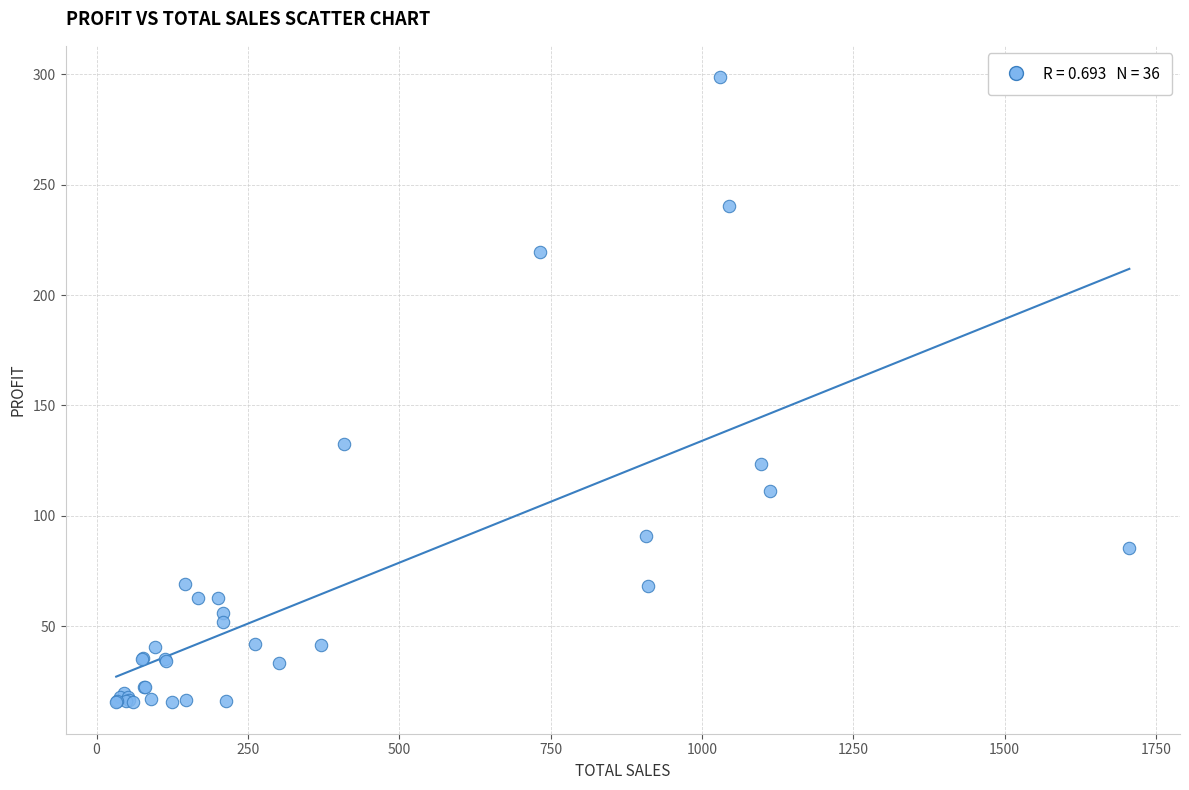

What Y value in the scatter plot is closest to 157?

132.6